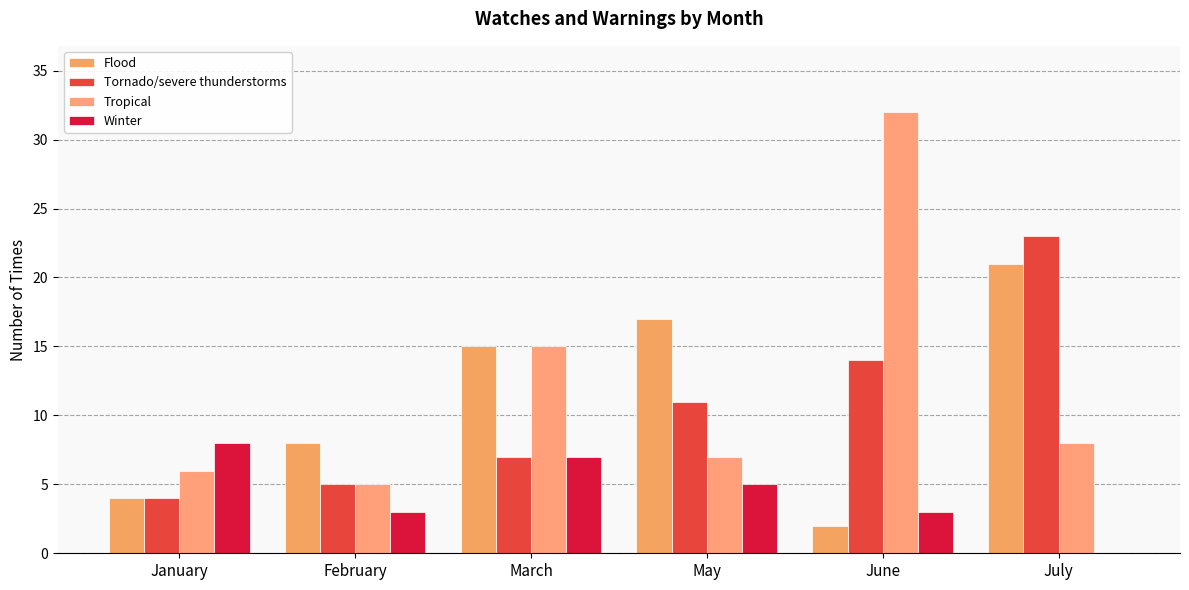

What is the average value of the Tornado/severe thunderstorms series?

11